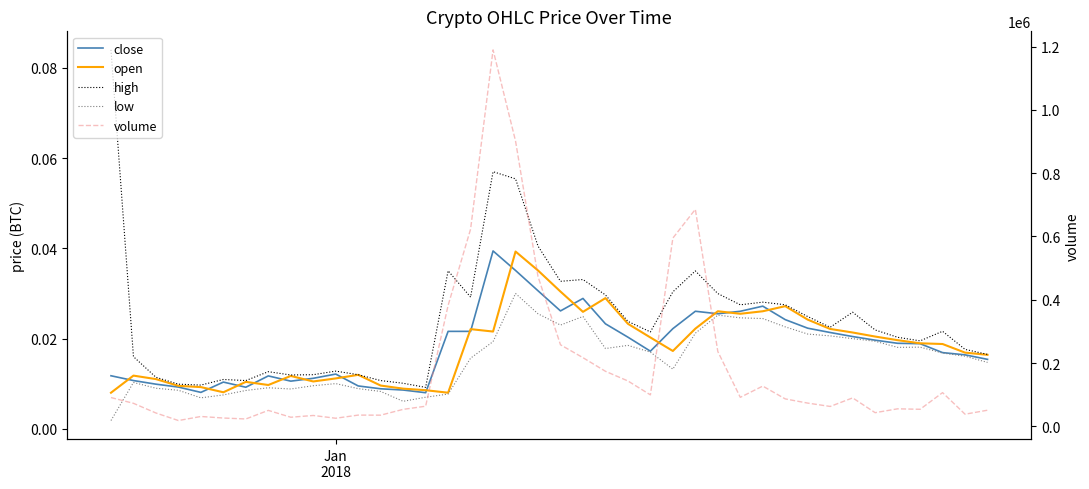

Count the high values in the range 0 to 1.

40